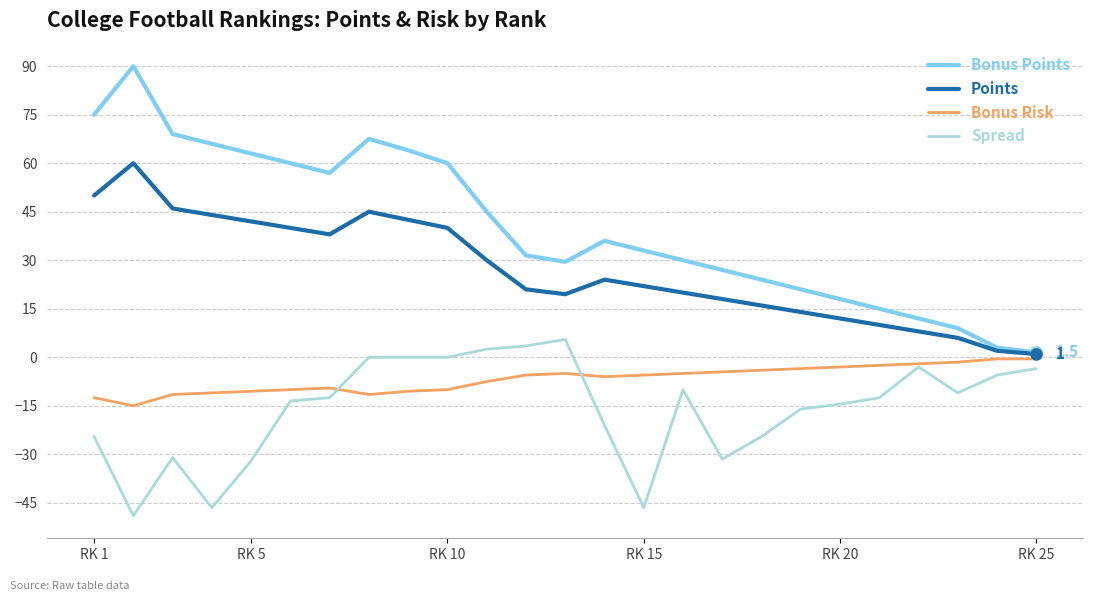

List the series in order of their overall mean, highest first.

Bonus Points, Points, Bonus Risk, Spread